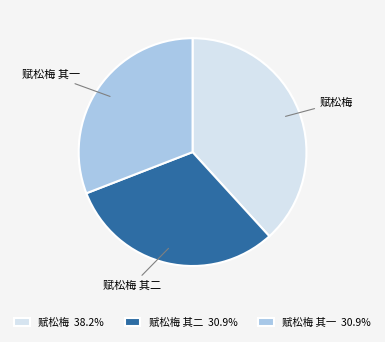

How many segments does this pie chart have?

3